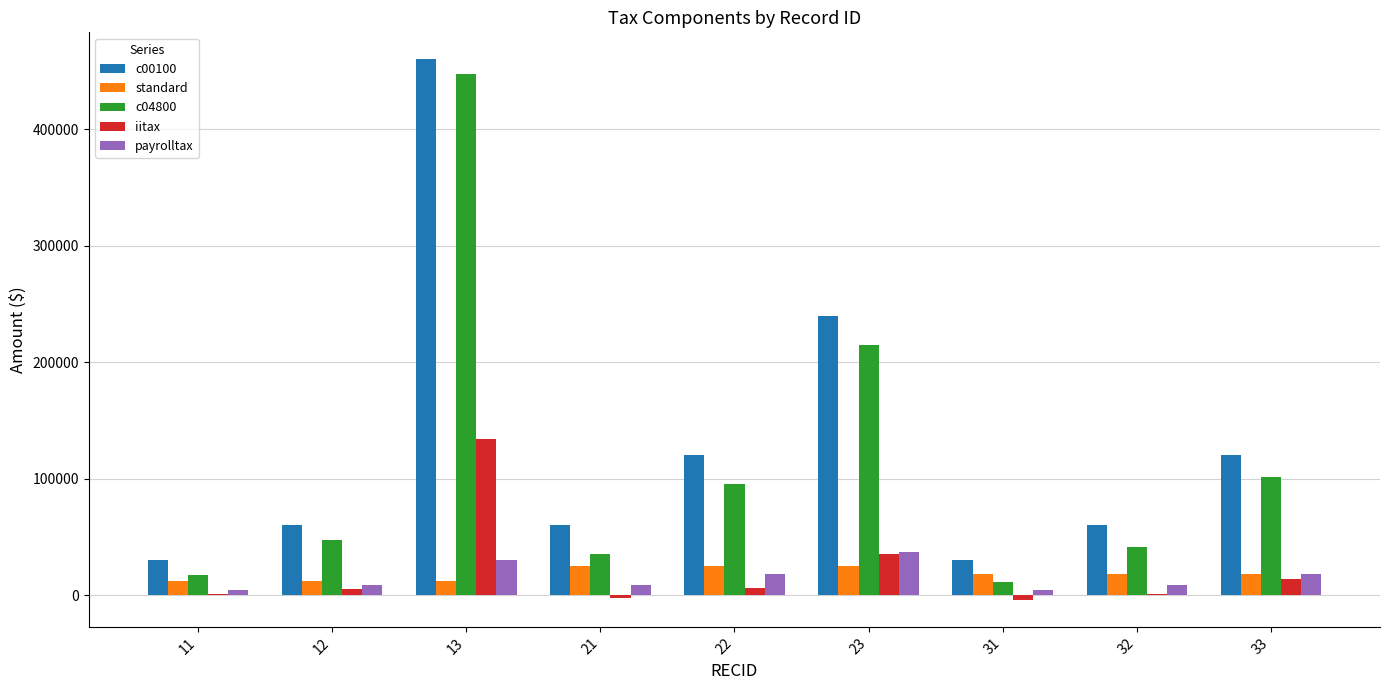

Which series has the largest total across all categories?

c00100